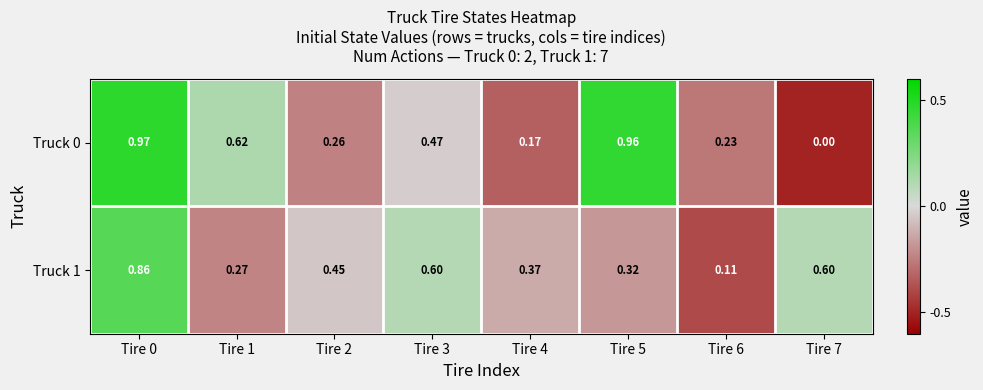

Is the value of Truck 1 at Tire 5 greater than the value of Truck 0 at Tire 4?

Yes